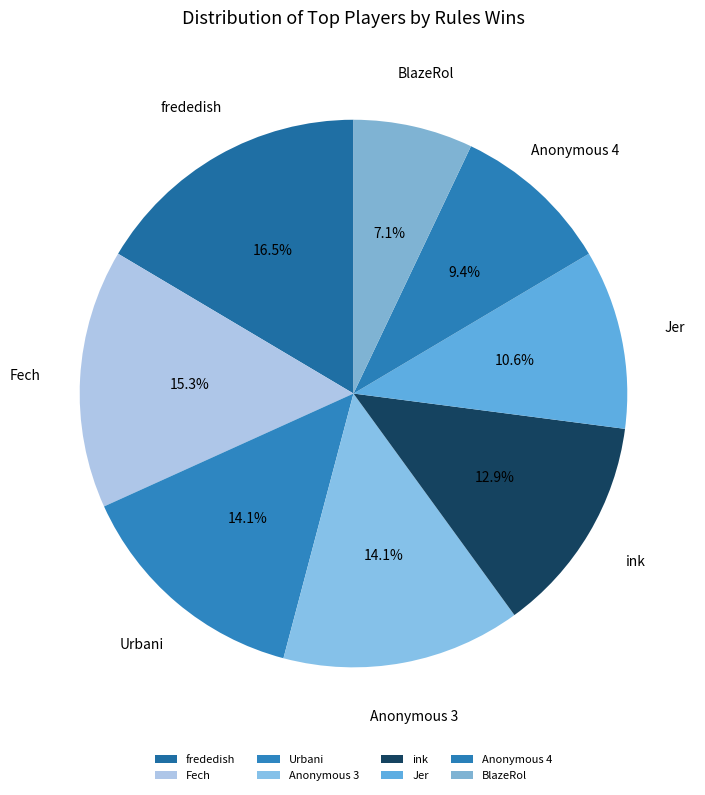

Count the number of slices in the pie.

8